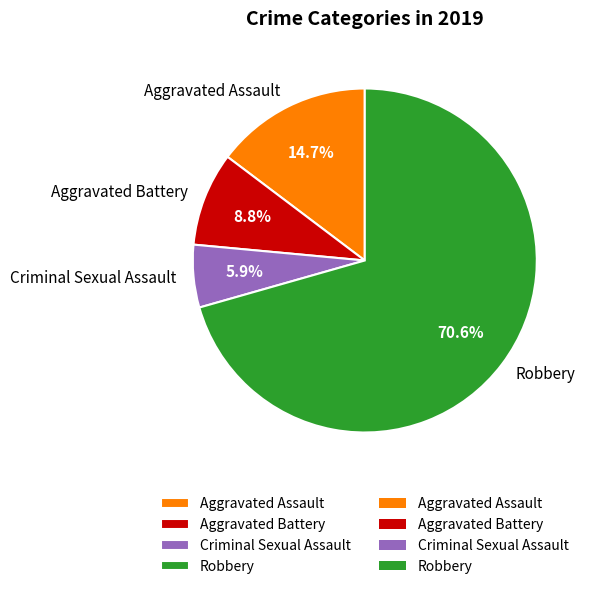

True or false: Criminal Sexual Assault accounts for 14% of the total.

False